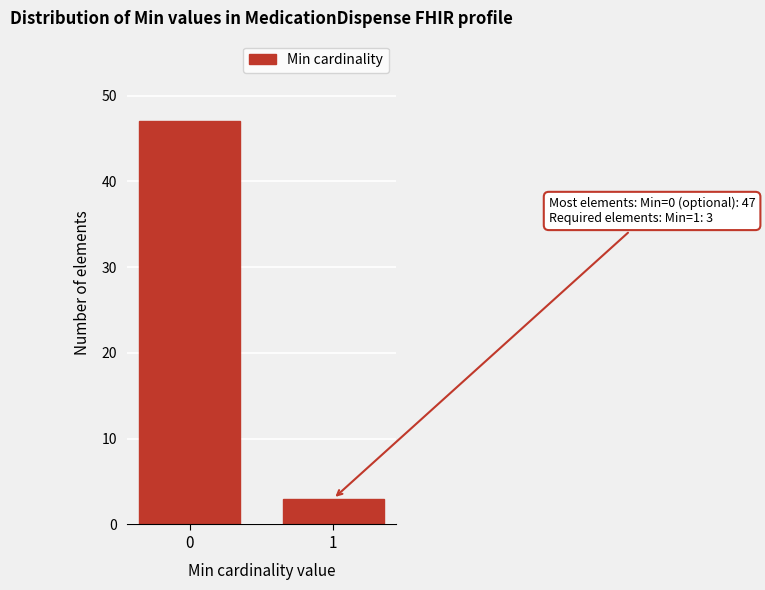

Reading left to right, transcribe all the data shown in this chart.

47	3